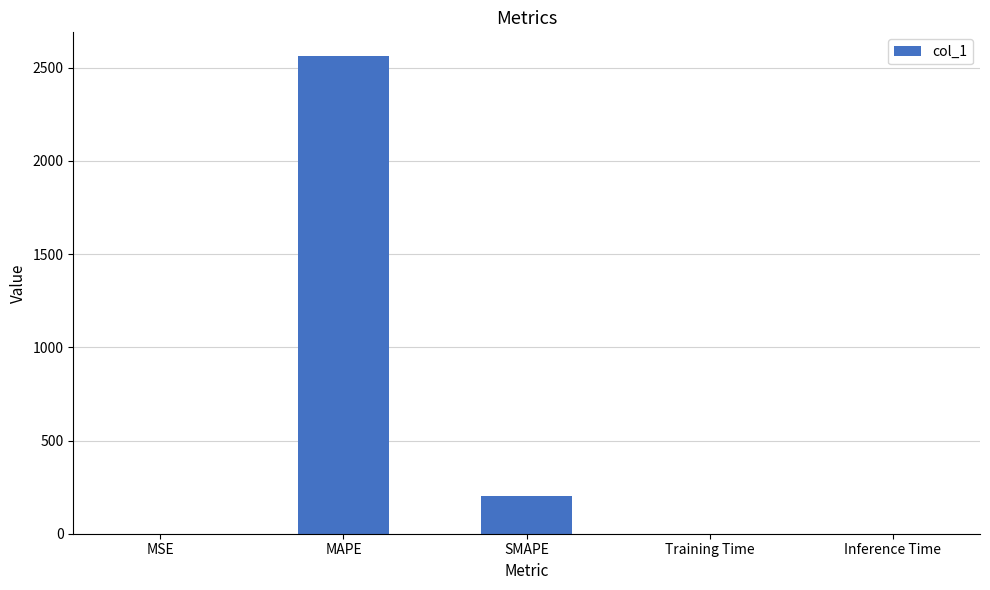

Is it true that the value at SMAPE is 200.0?

True